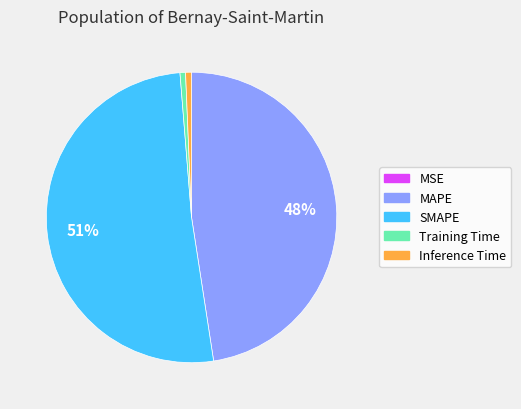

Do MAPE and Inference Time together represent more than half of the pie?

No